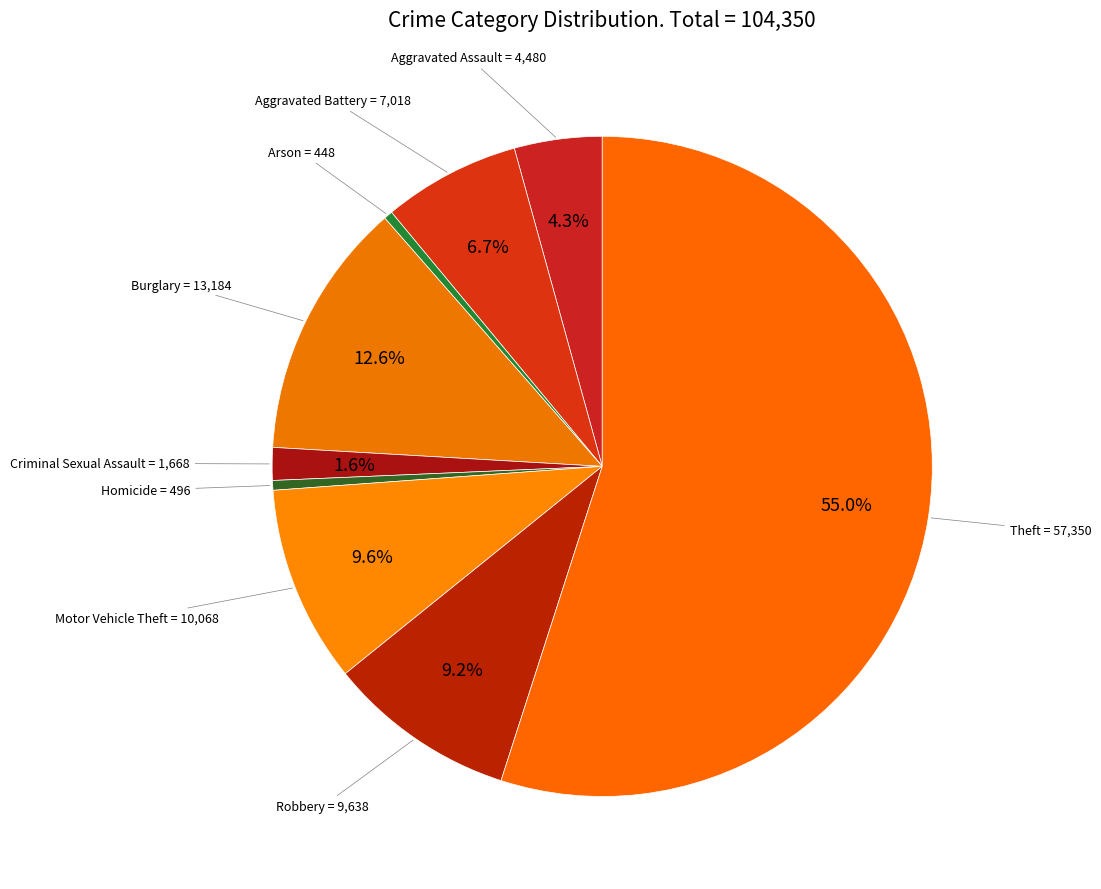

How many slices are in this pie chart?

9